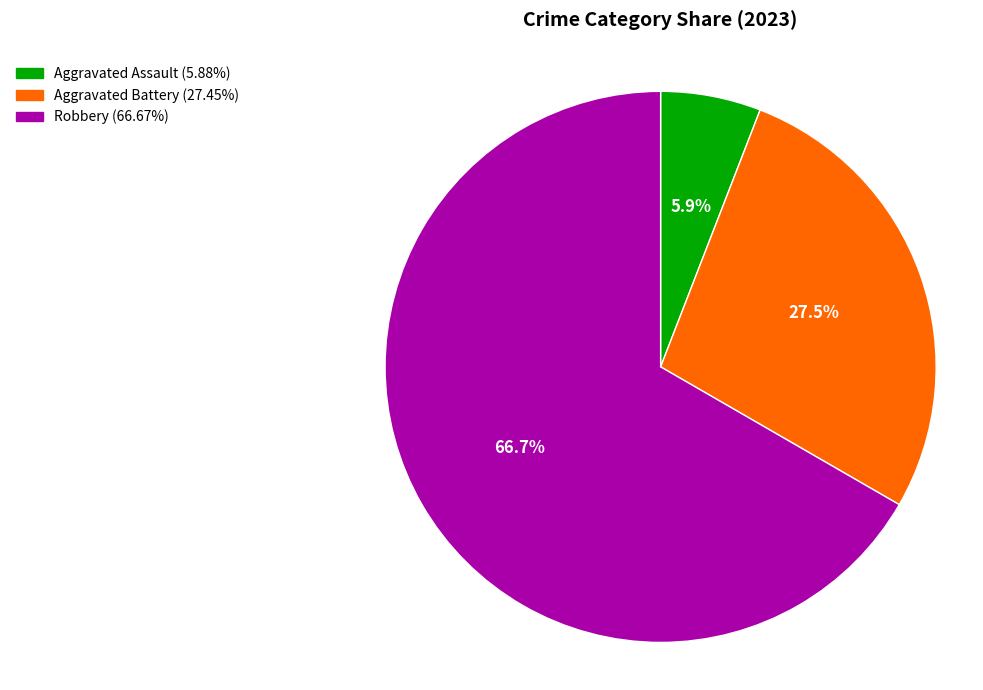

Is there a majority slice in this chart?

Yes